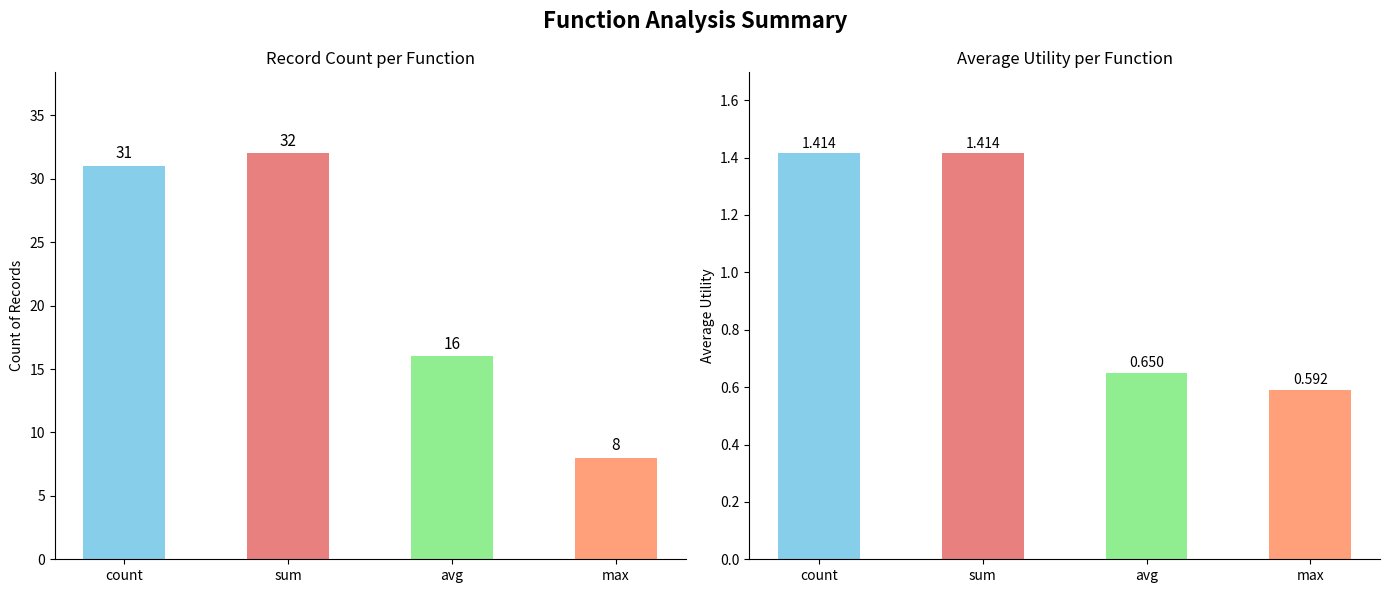

Reading right to left, list all the values displayed in this chart.

count: 8.0	16.0	32.0	31.0
avg_utility: 0.6	0.7	1.4	1.4